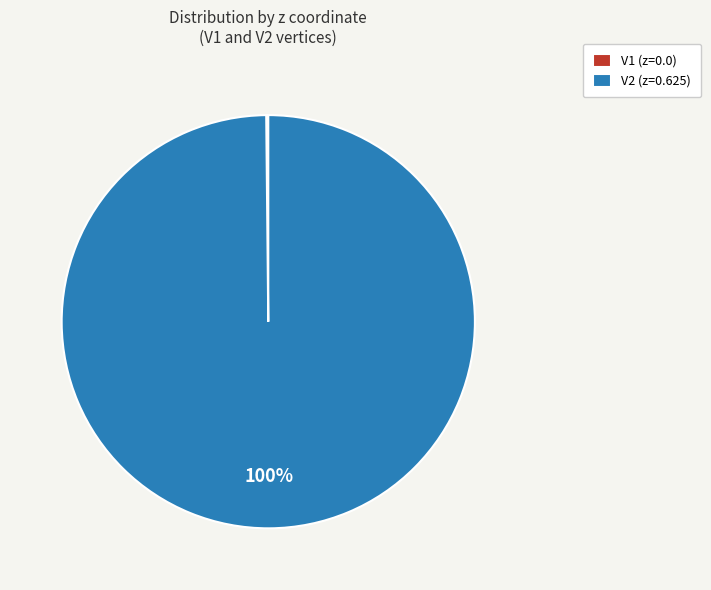

Which slice represents more than half of the pie?

V2